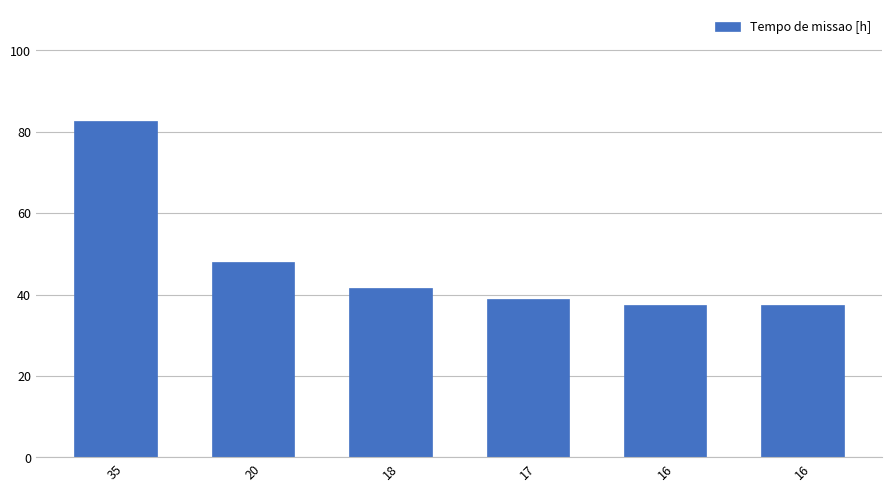

Rank the categories by value from highest to lowest.

35, 20, 18, 17, 16, 16